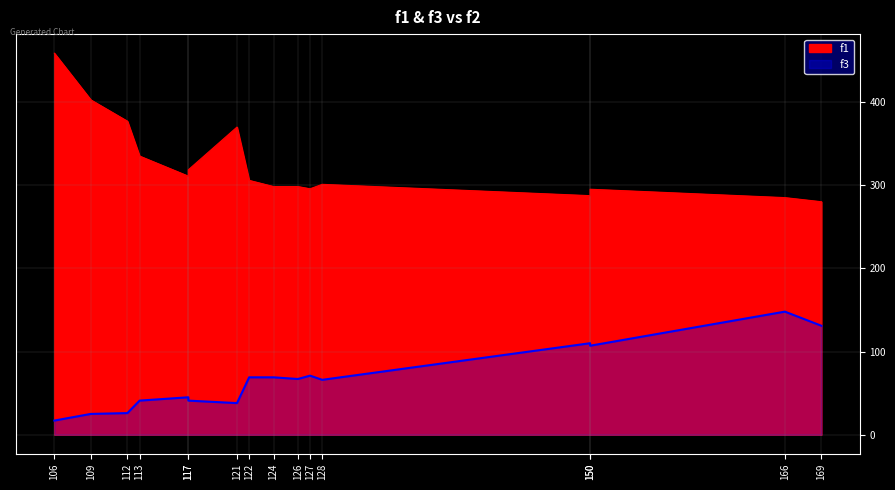

Which has a higher value, 122 or 126?

122